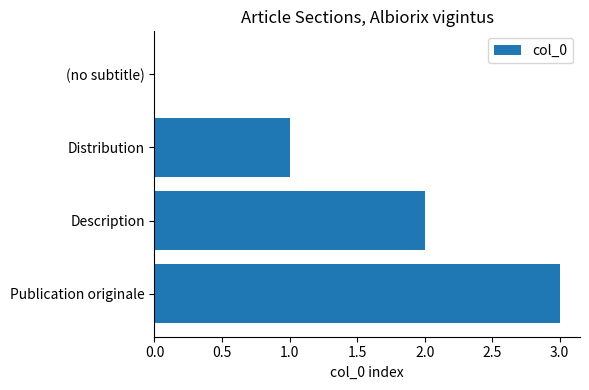

What is the sum of all values?

6